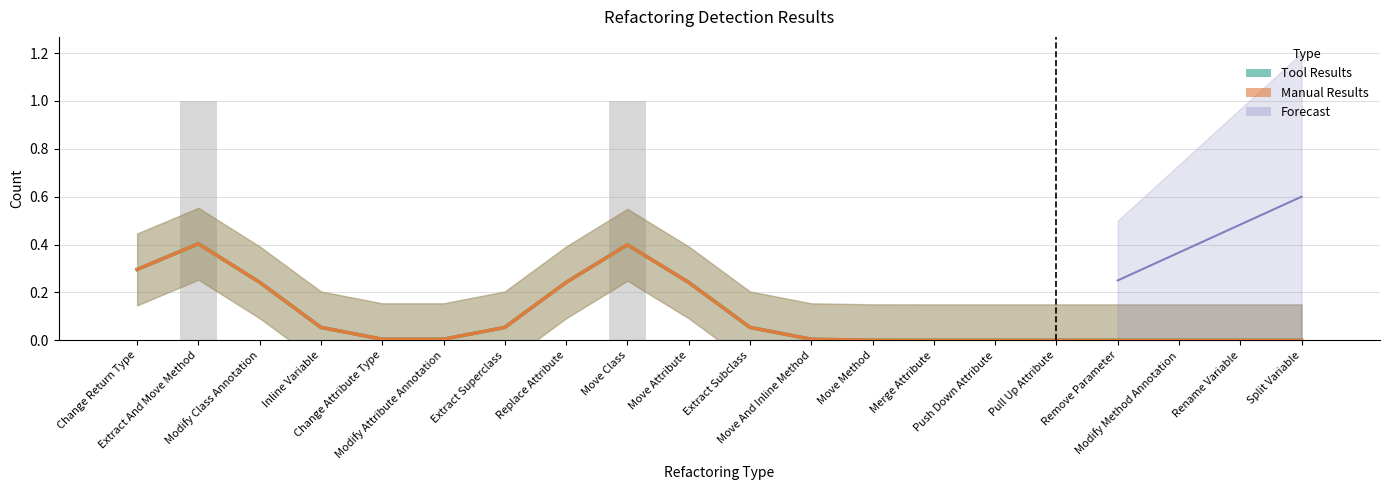

Which series has the largest total across all categories?

Tool Results